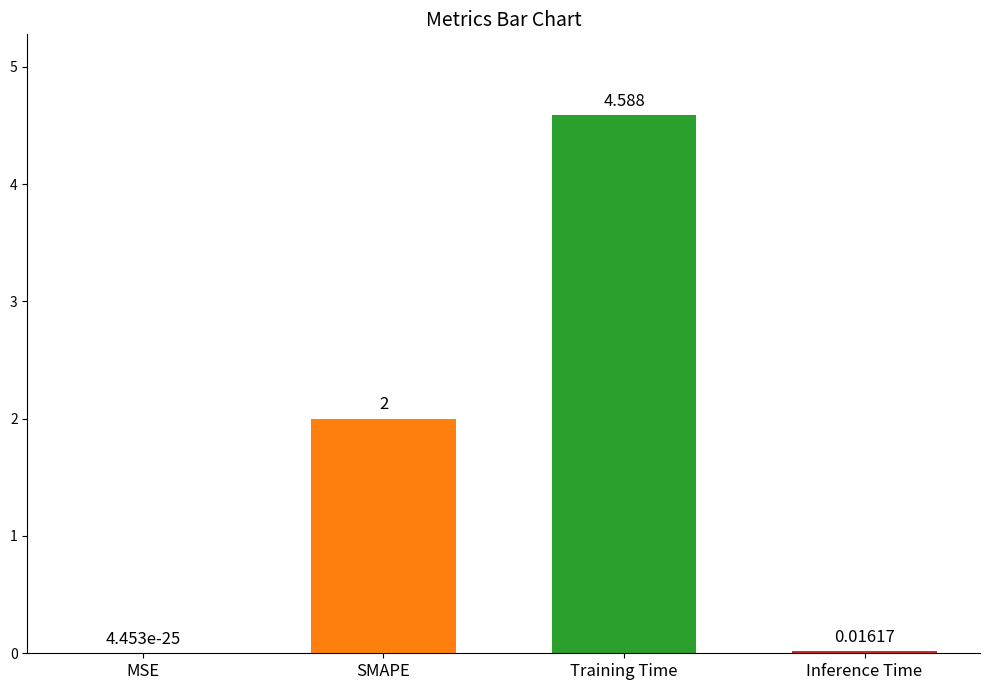

At which category does the chart reach its peak across all series?

Training Time